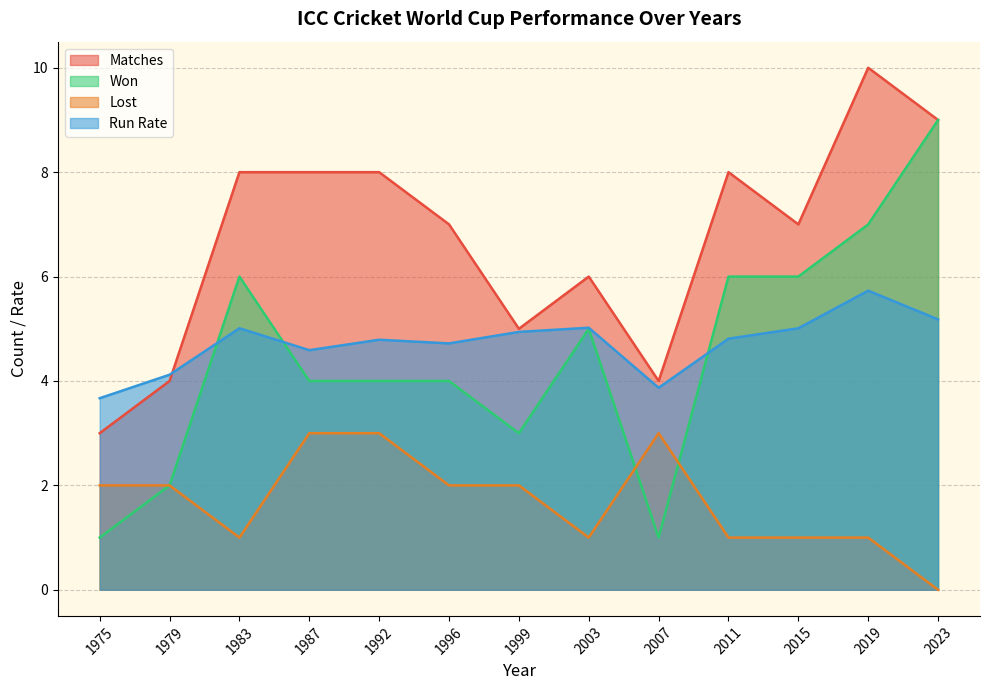

What is the difference between the Run Rate values at 1987 and 1999?

0.4